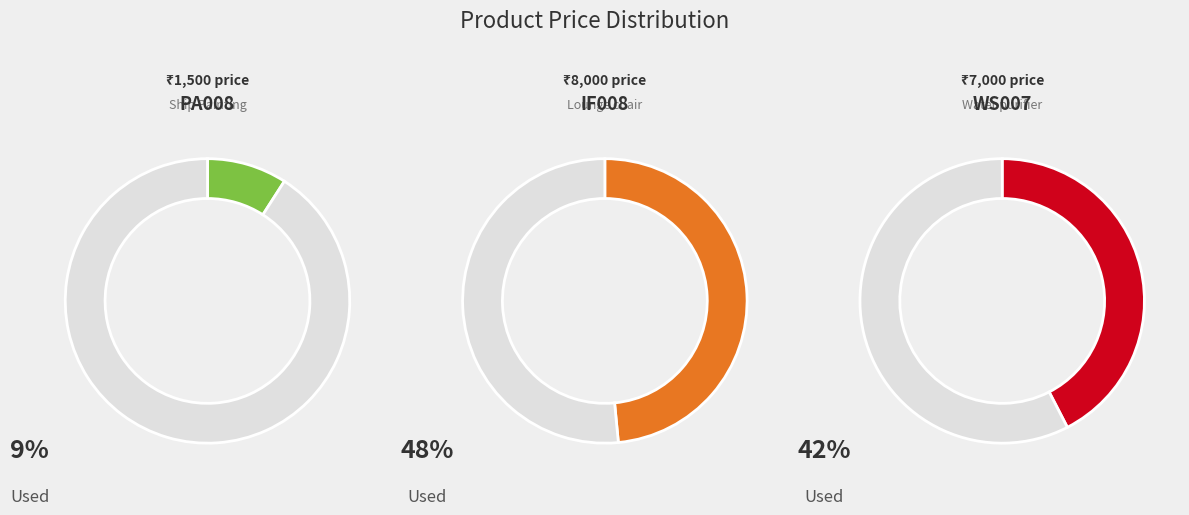

What is the change in value from PA008 to WS007?

+5500